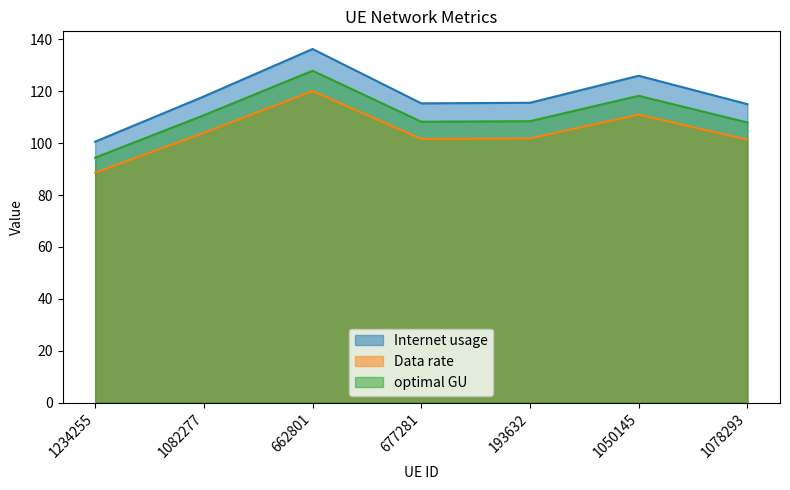

What is the value of the optimal GU point at the 2nd from the left?

110.7